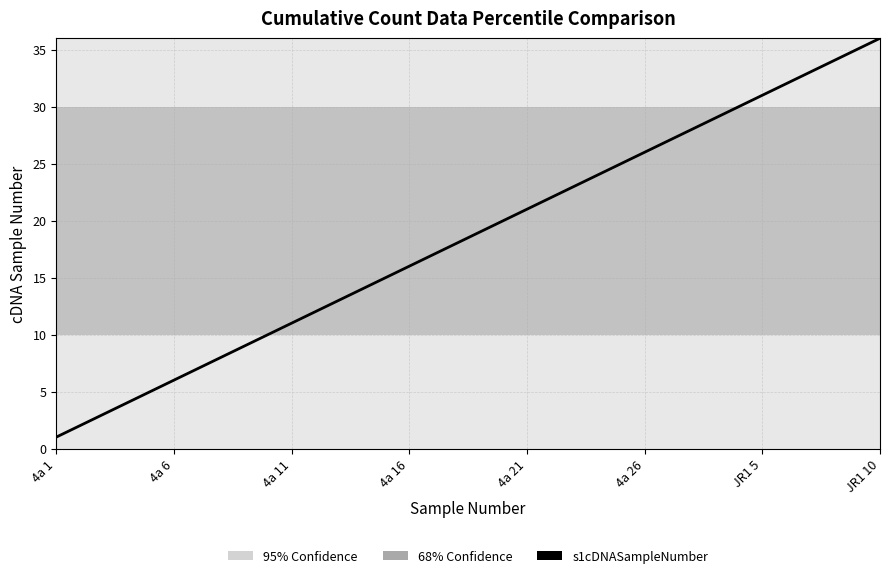

What is the difference between the maximum and minimum values?

35